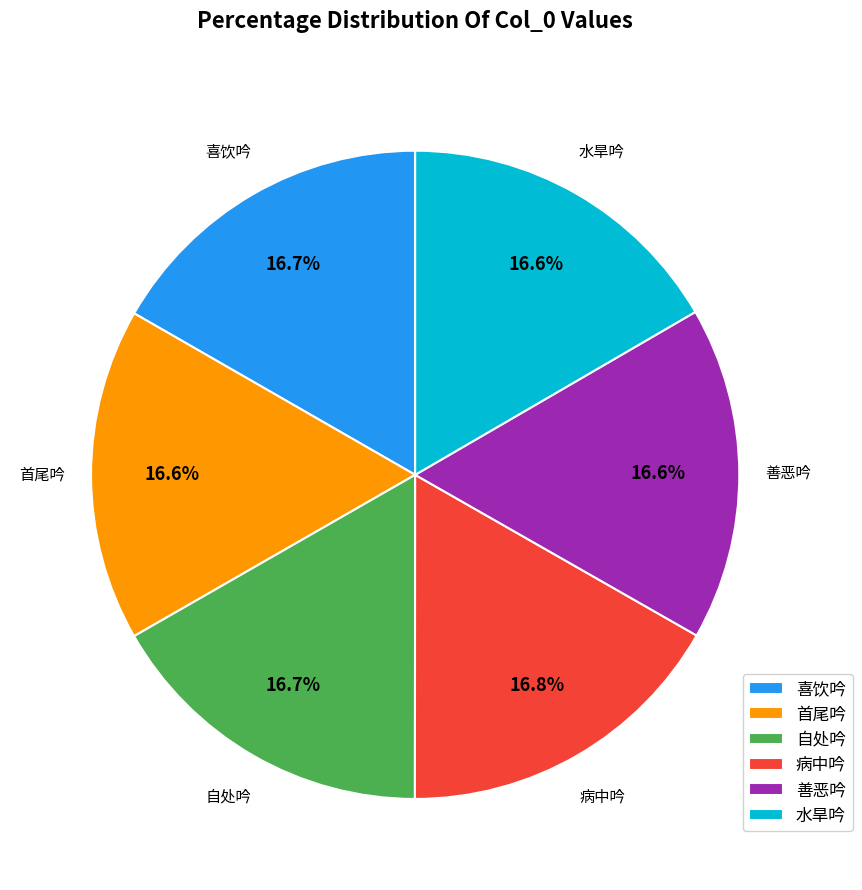

What is the ratio of the value at 自处吟 to the value at 水旱吟?

1.0